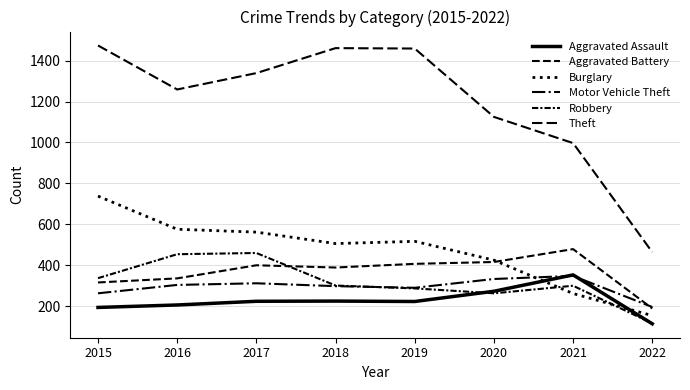

What is the minimum value shown in the chart?

114